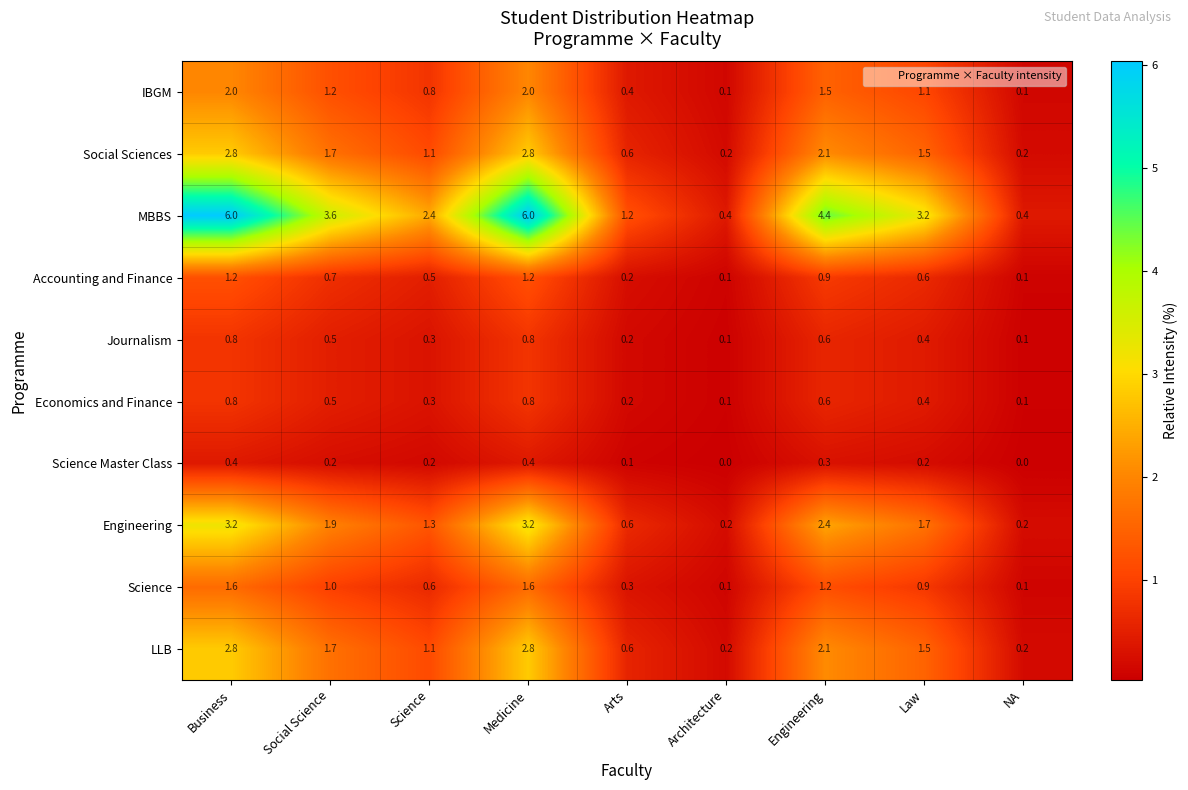

What value does the Science series have at Business?

1.6